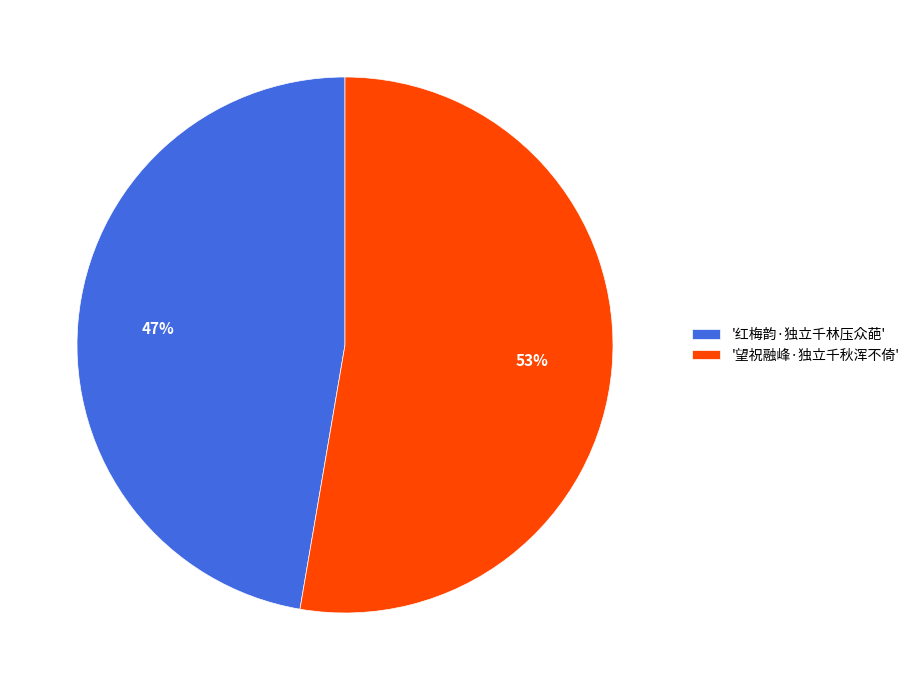

The '红梅韵·独立千林压众葩' slice represents 47% of the pie. True or false?

True